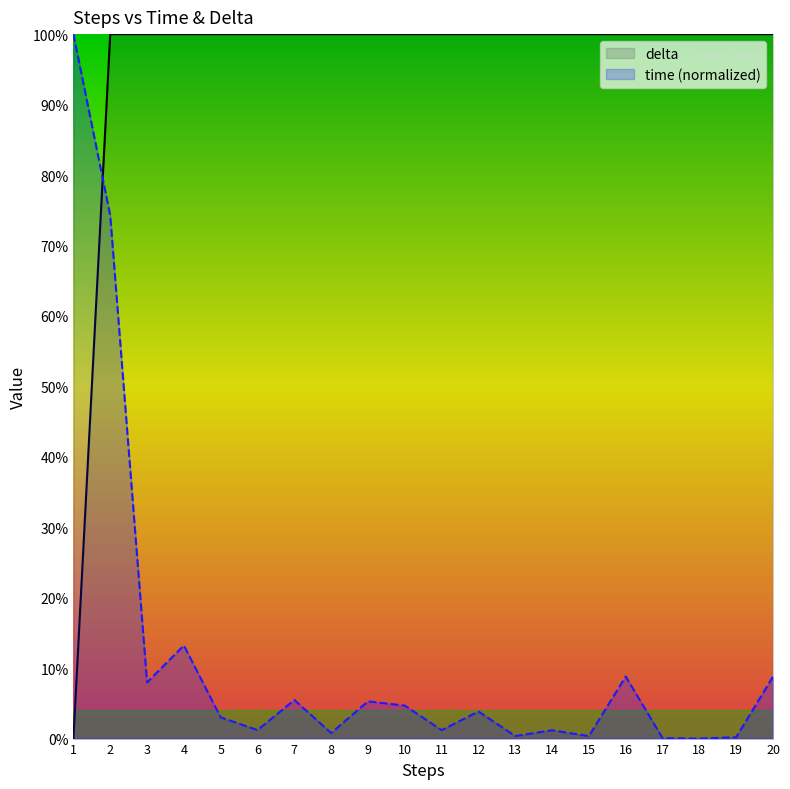

What is the difference between the maximum and minimum values in the time series?

100.0